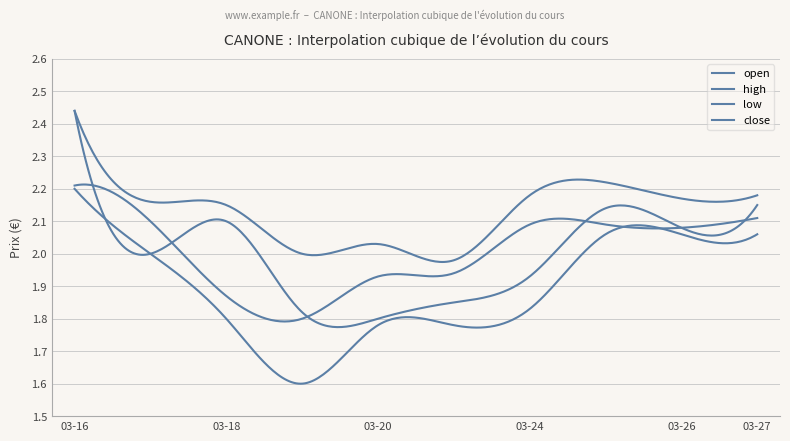

At how many categories does at least one series exceed 2?

8